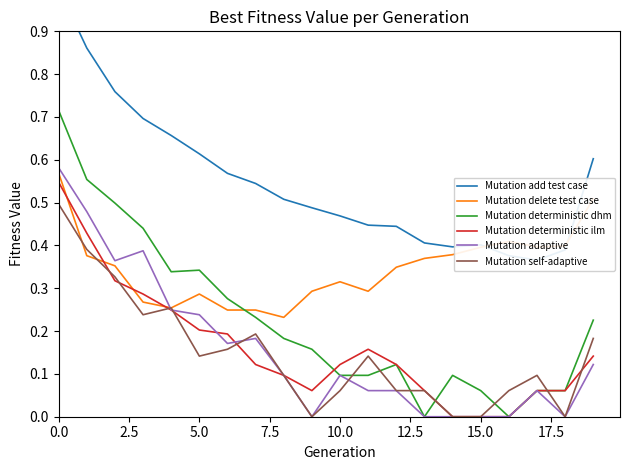

What is the sum of all Mutation adaptive values?

3.2